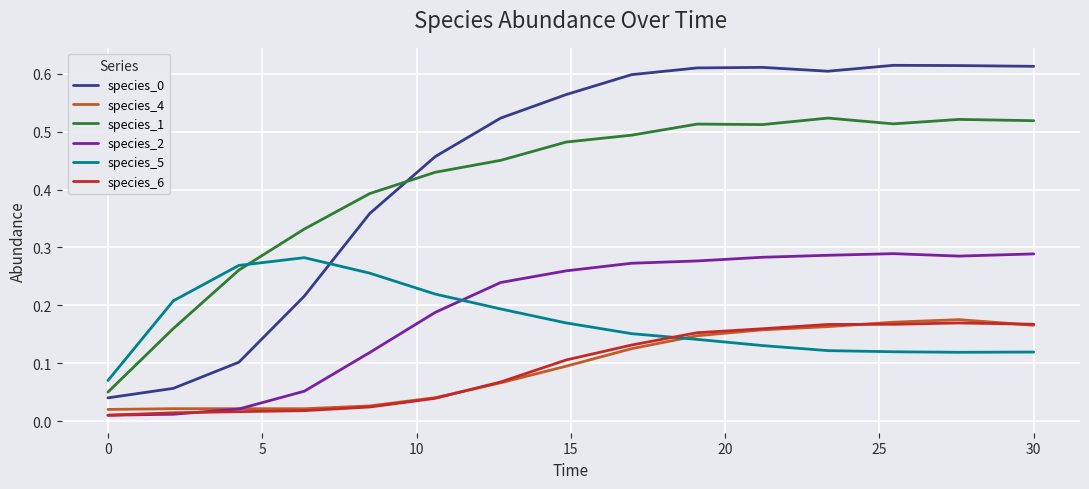

True or false: species_1 and species_4 intersect in this chart.

False